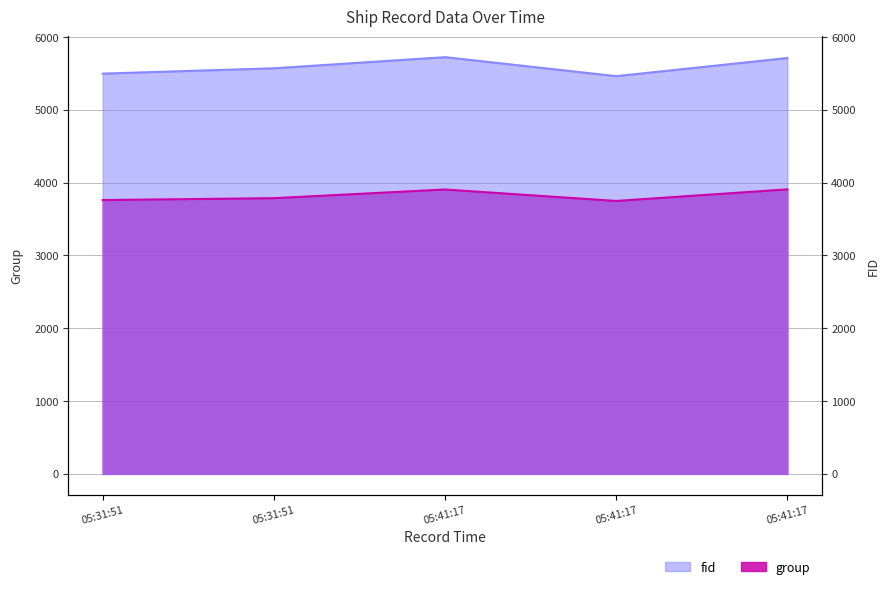

What is the total value across all series at 05:41:17?

9630